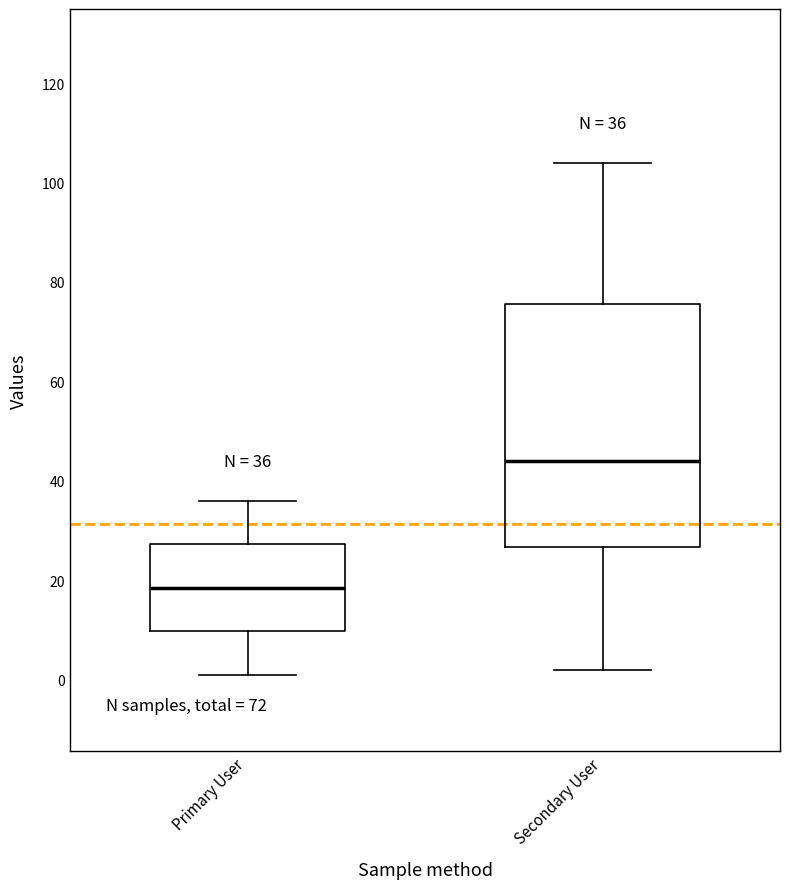

Which box has the highest median line?

Secondary User